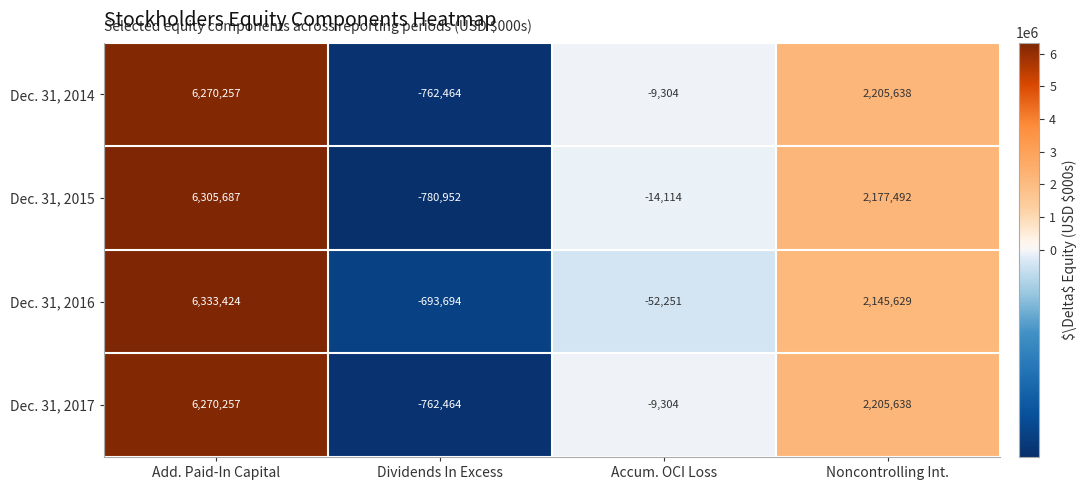

Which label corresponds to the smallest value in the chart?

Dividends In Excess